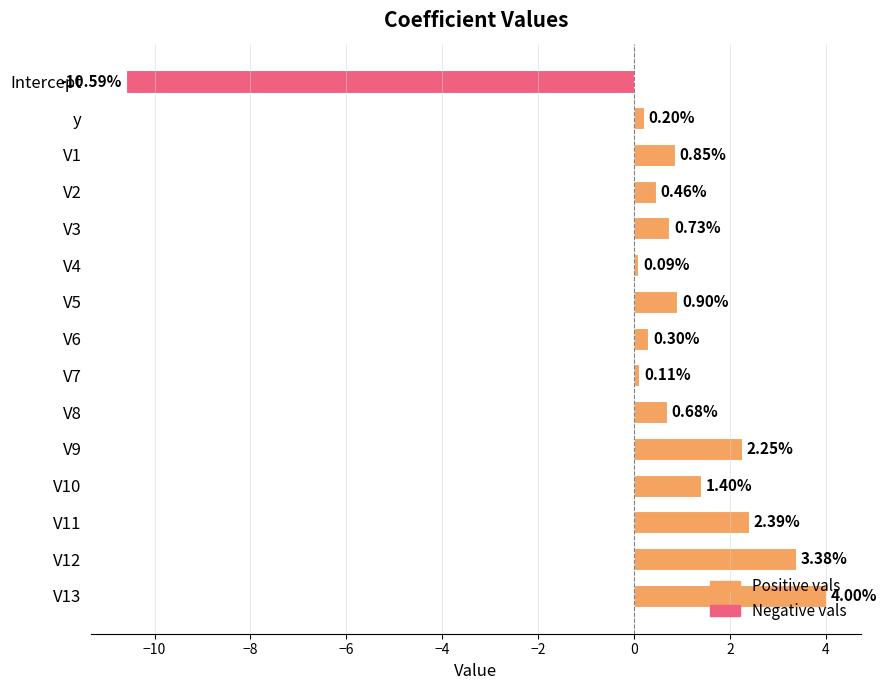

List the labels in order of value, smallest first.

Intercept, V4, V7, y, V6, V2, V8, V3, V1, V5, V10, V9, V11, V12, V13